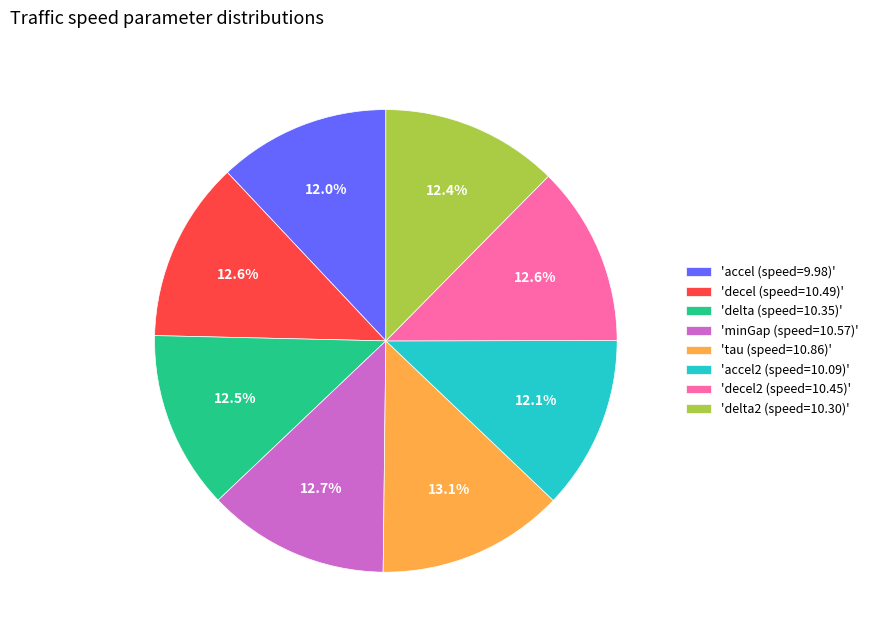

Count the number of slices in the pie.

8